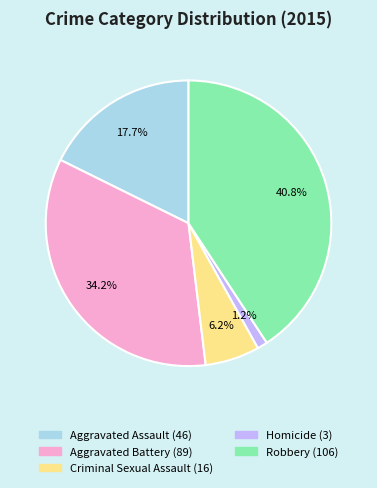

Which has a higher value, Homicide or Aggravated Battery?

Aggravated Battery